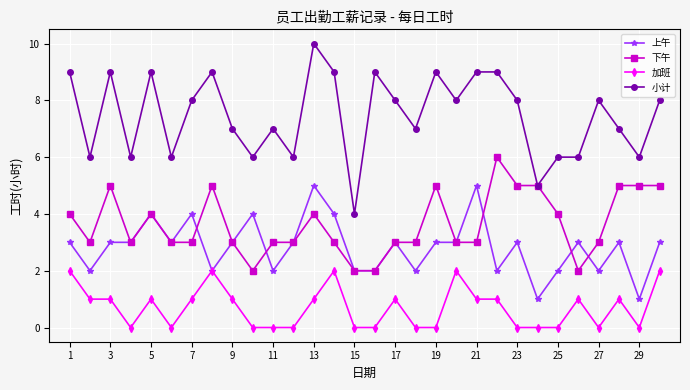

True or false: 加班 and 小计 cross at least once.

False